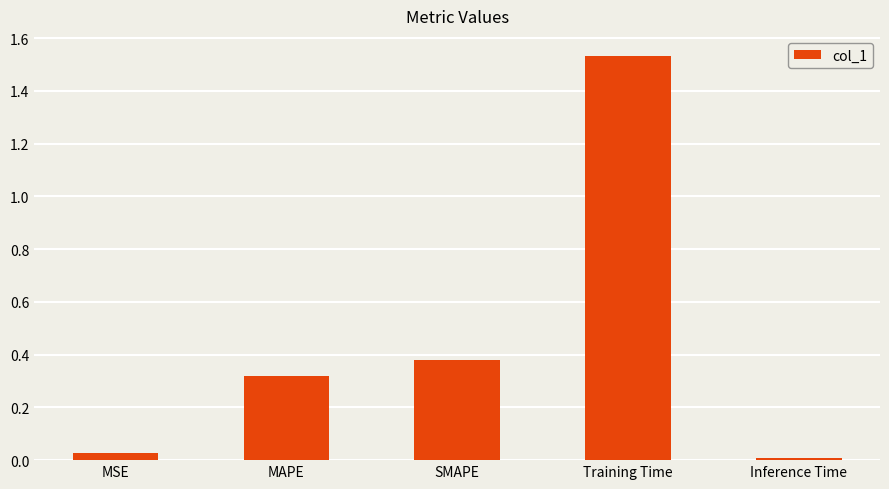

List the labels in order of value, smallest first.

Inference Time, MSE, MAPE, SMAPE, Training Time